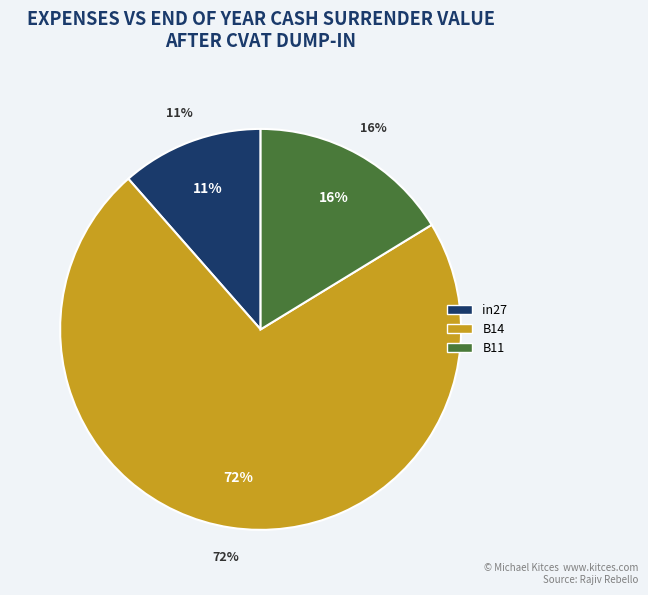

Count the number of slices in the pie.

3